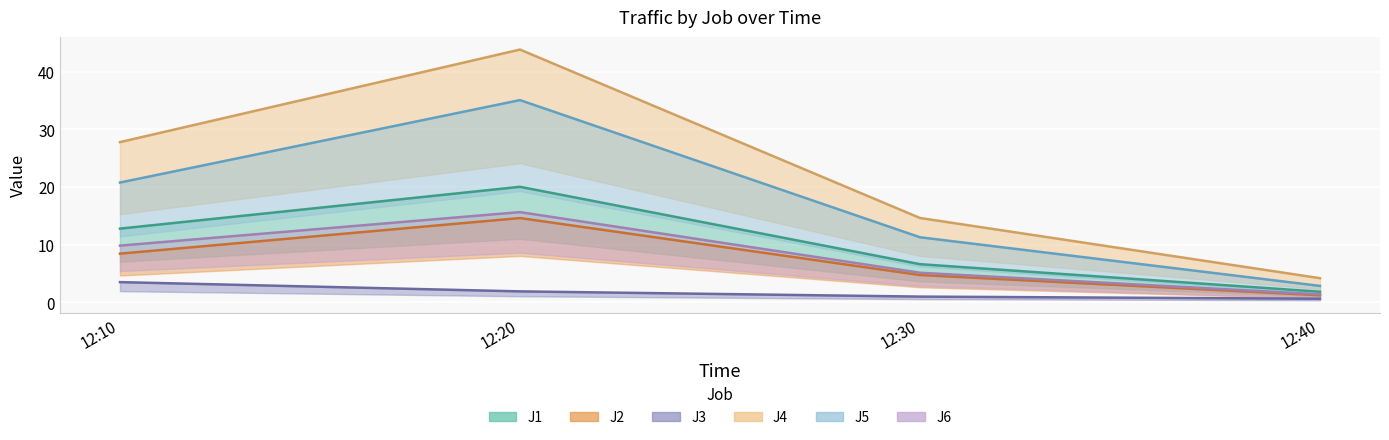

Where is J5 nearest to the value 18?

12:10